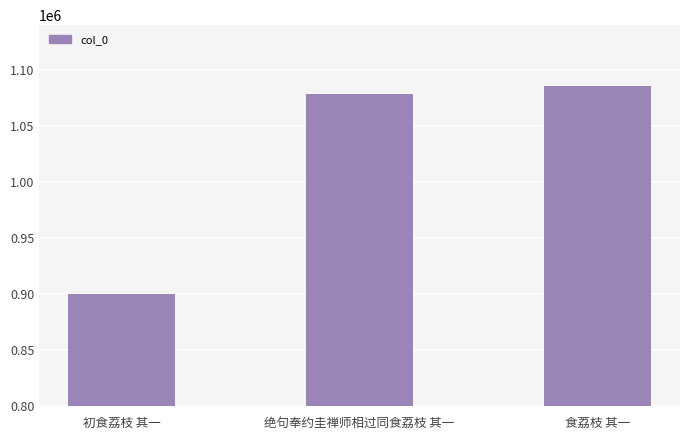

The chart shows a value of 1085905 at 食荔枝 其一. True or false?

True